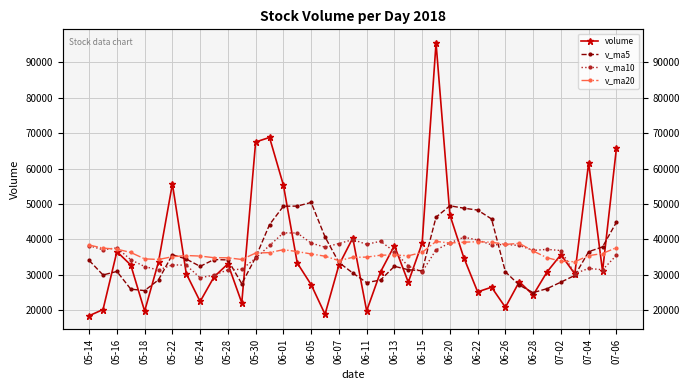

At how many categories does at least one series exceed 32407?

39